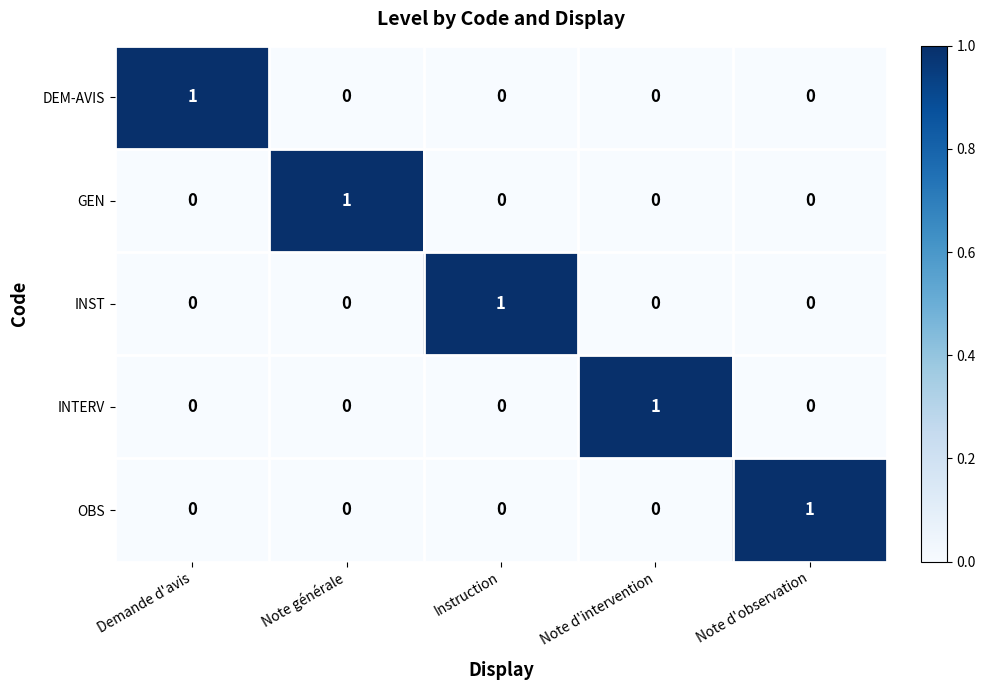

Reading left to right, what are all the values shown in this chart?

DEM-AVIS: Demande d'avis=1	Note générale=0	Instruction=0	Note d'intervention=0	Note d'observation=0
GEN: Demande d'avis=0	Note générale=1	Instruction=0	Note d'intervention=0	Note d'observation=0
INST: Demande d'avis=0	Note générale=0	Instruction=1	Note d'intervention=0	Note d'observation=0
INTERV: Demande d'avis=0	Note générale=0	Instruction=0	Note d'intervention=1	Note d'observation=0
OBS: Demande d'avis=0	Note générale=0	Instruction=0	Note d'intervention=0	Note d'observation=1